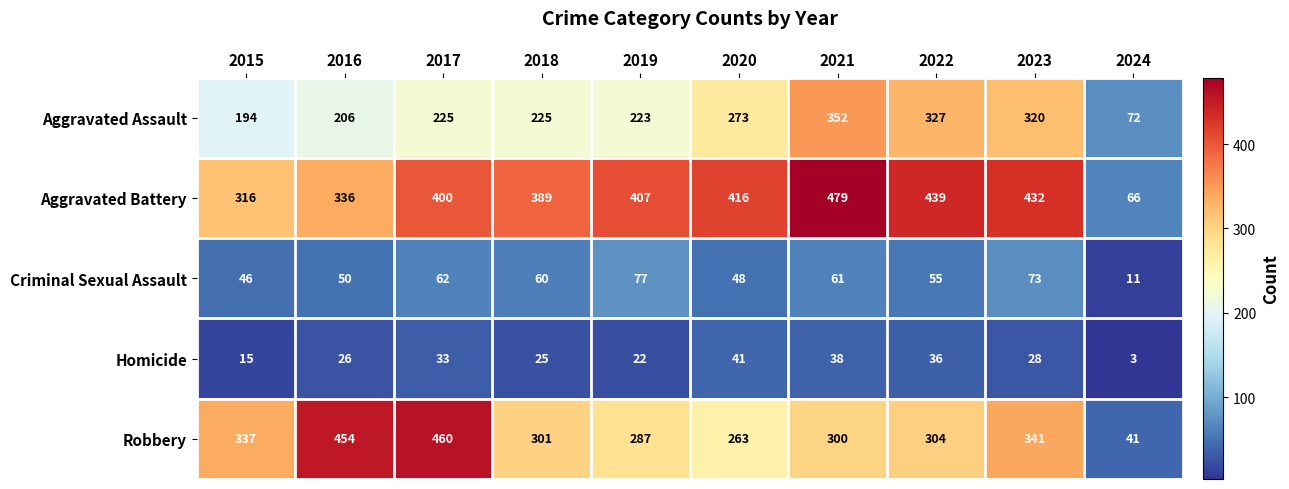

Rank the series by their maximum value, from lowest to highest.

Homicide, Criminal Sexual Assault, Aggravated Assault, Robbery, Aggravated Battery